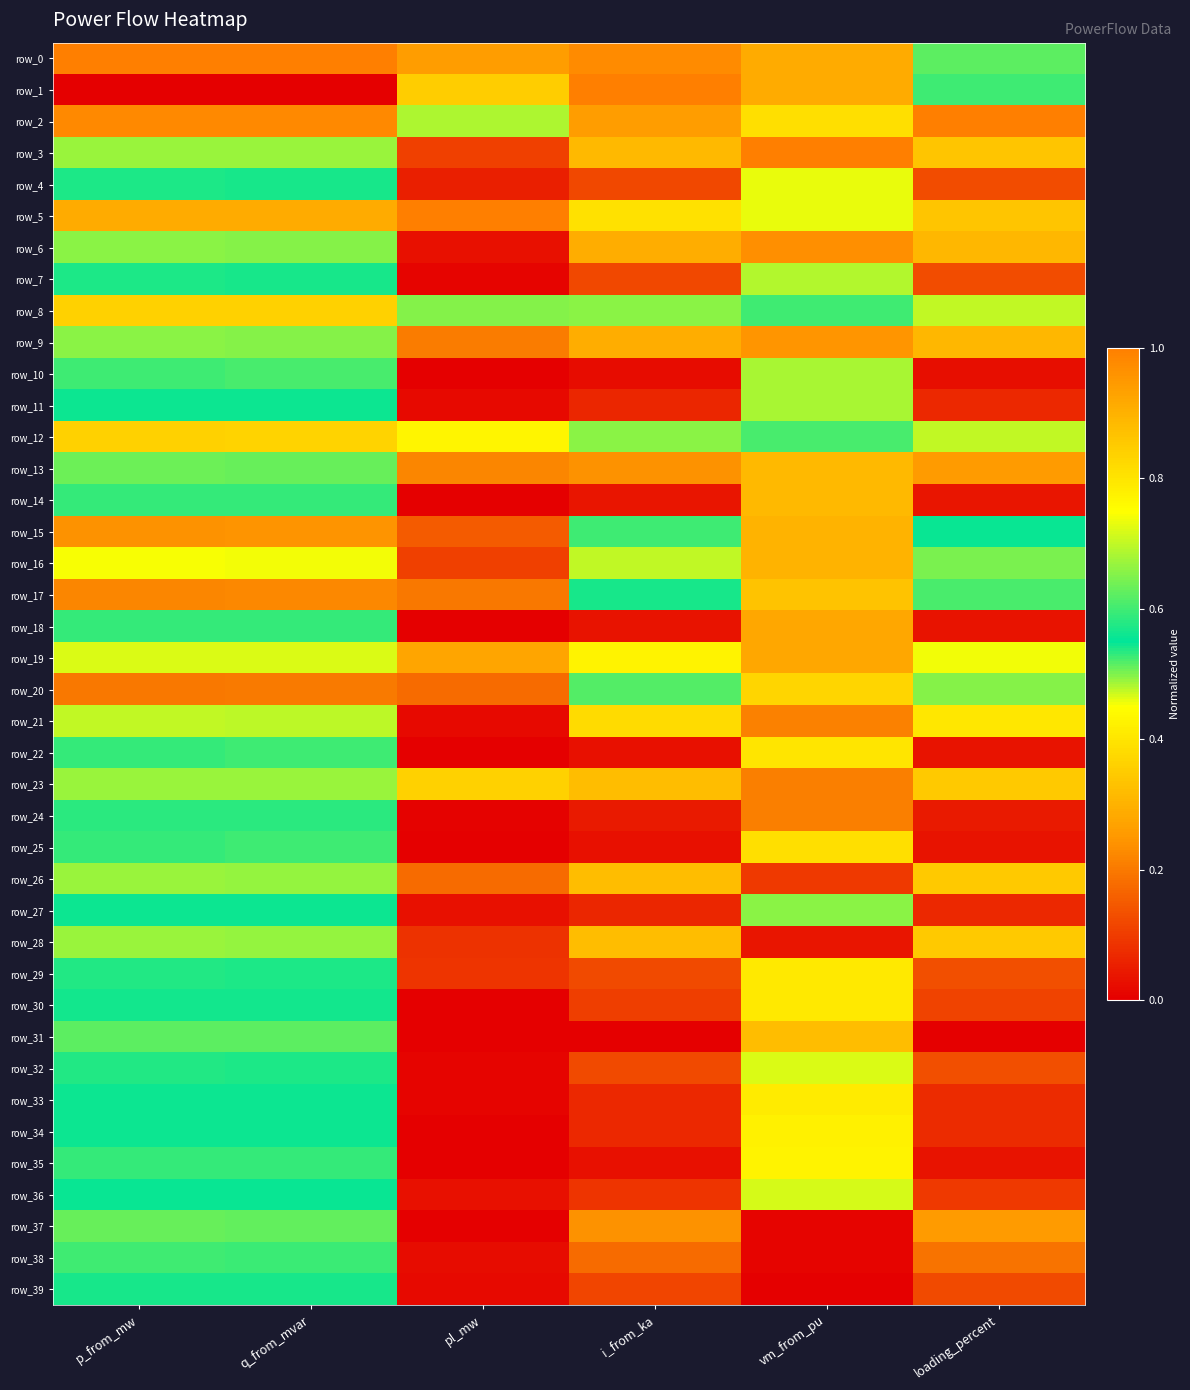

Is it true that row_3 equals 0.7 at q_from_mvar?

True